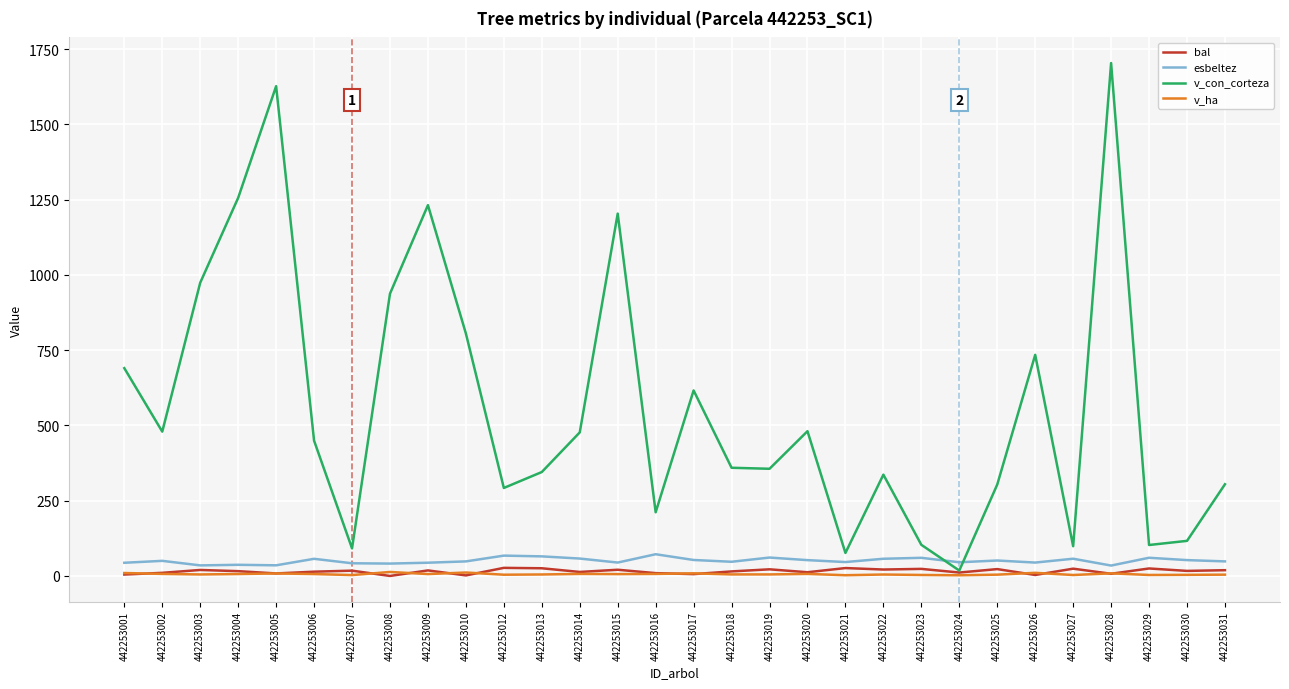

At which category does the chart reach its peak across all series?

442253028